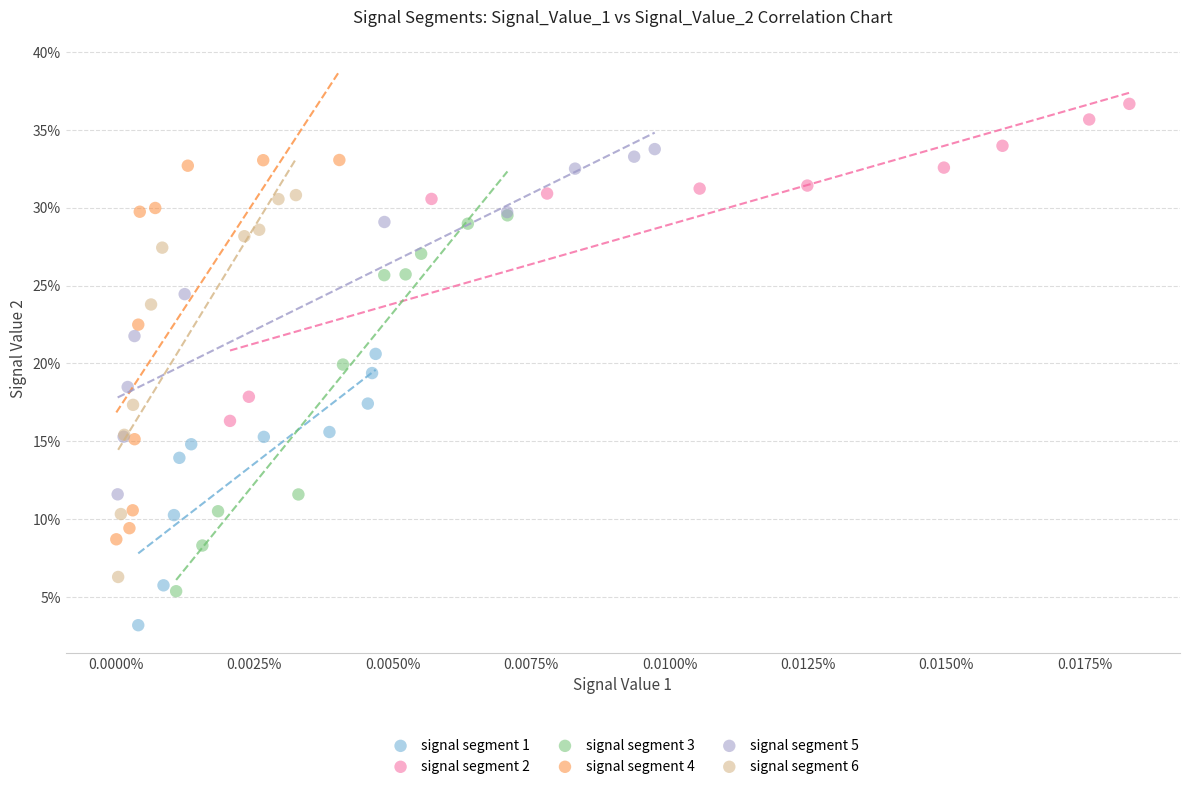

Which series reaches the maximum Y coordinate?

signal segment 2